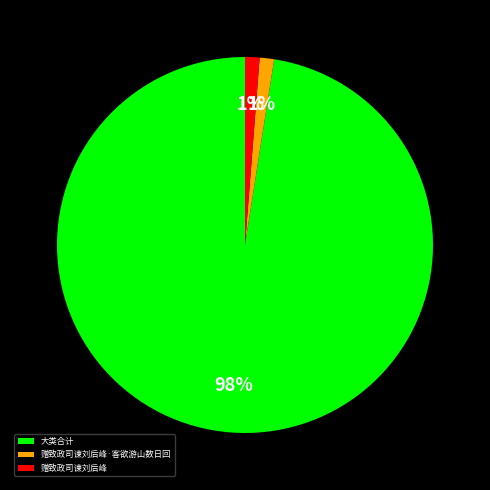

Does any single category account for the majority?

Yes